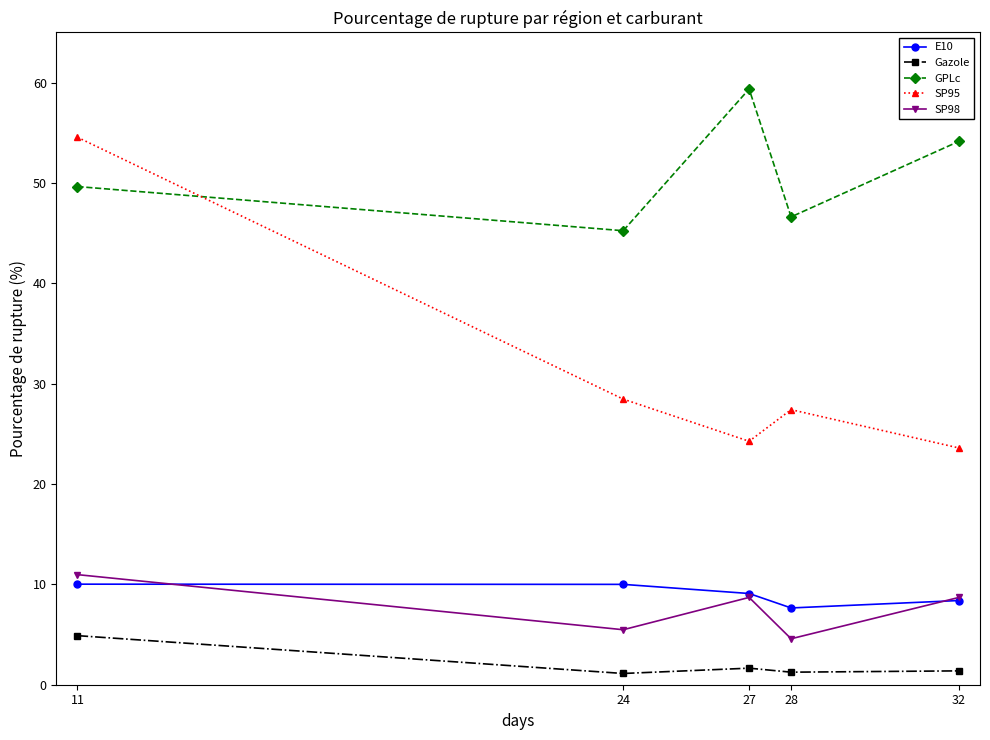

What is the minimum value for E10?

7.7